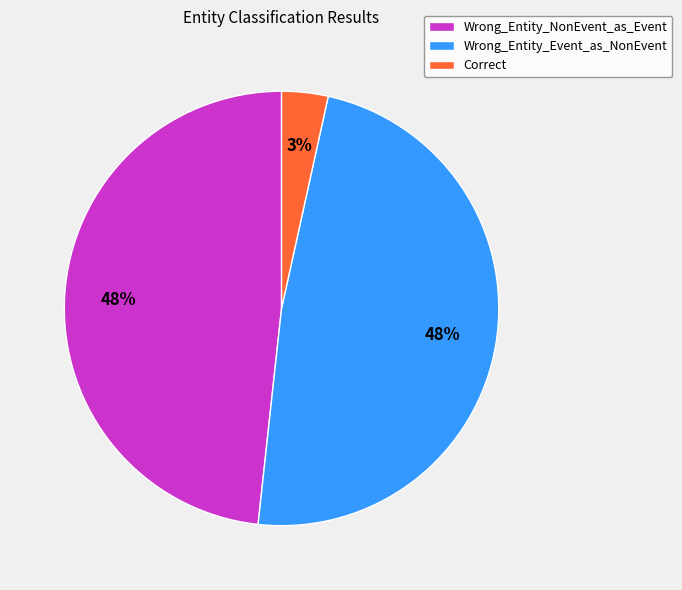

Which has a higher value, Correct or Wrong_Entity_NonEvent_as_Event?

Wrong_Entity_NonEvent_as_Event